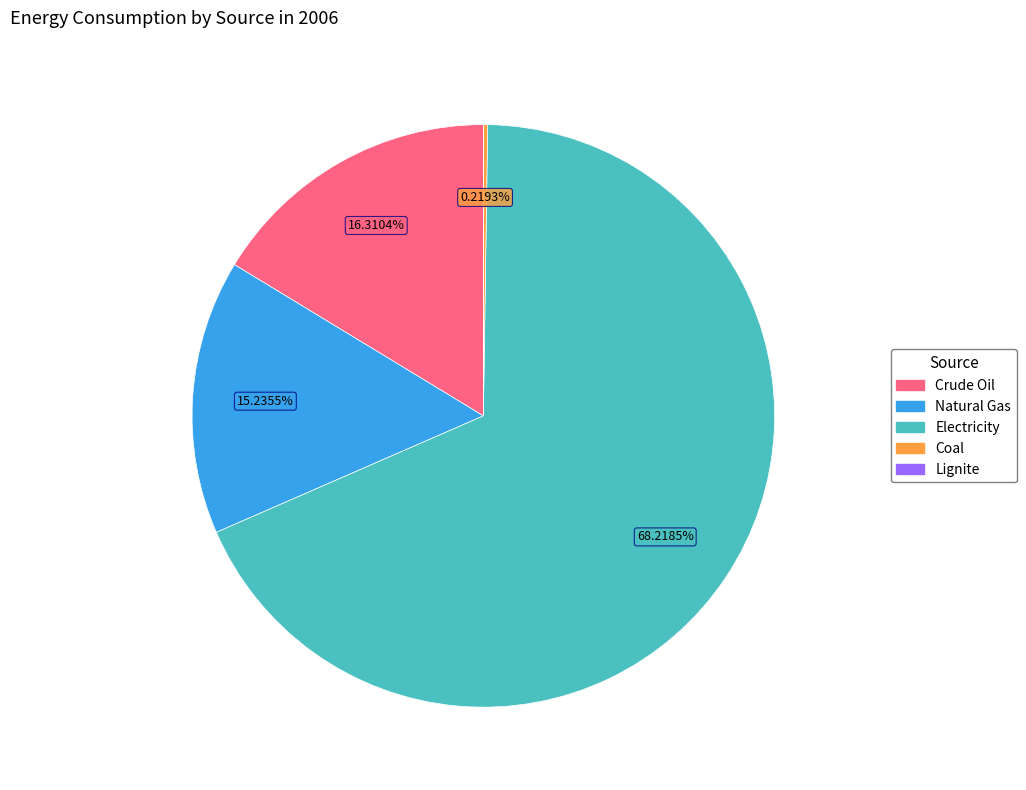

The Electricity slice represents 68% of the pie. True or false?

True